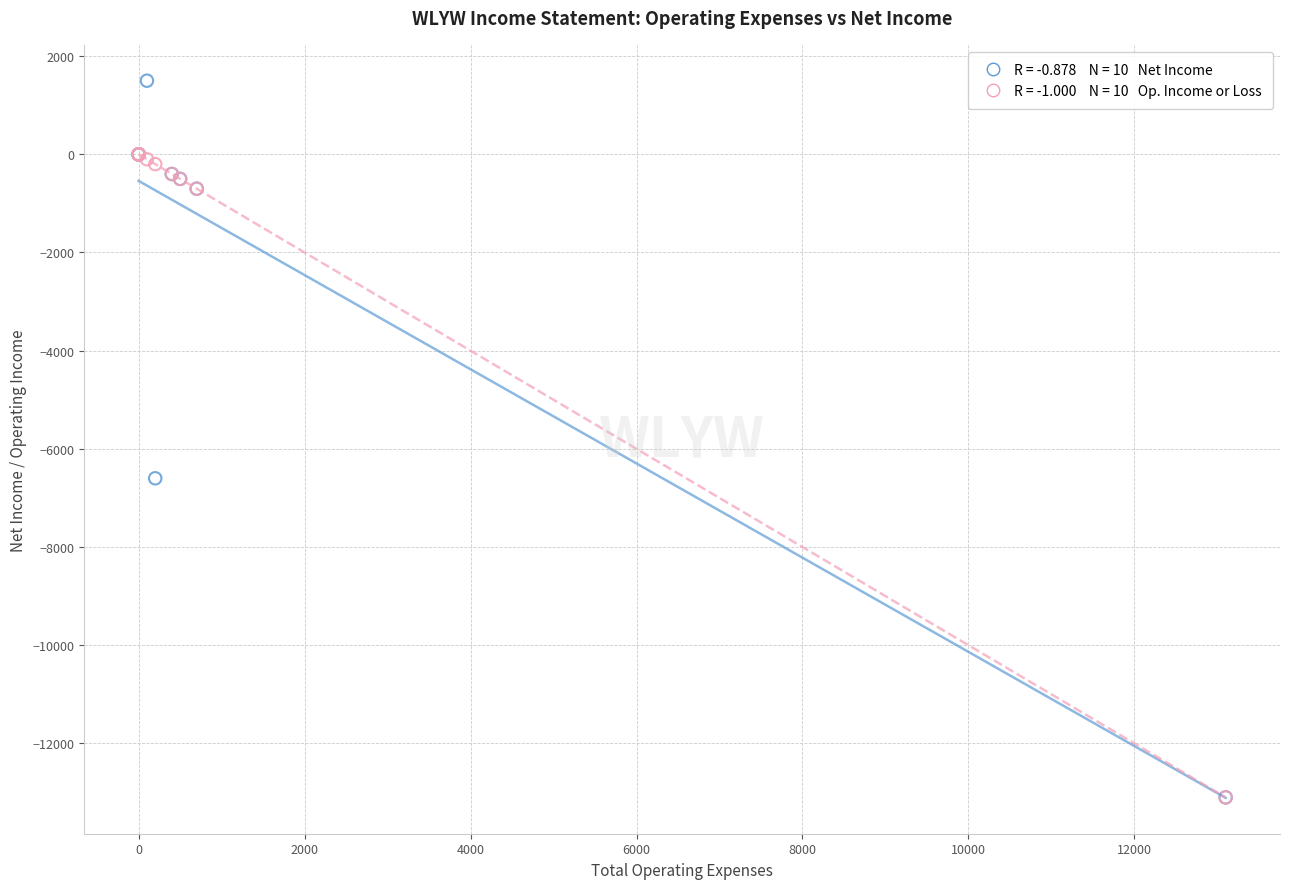

Across all series, what Y value is closest to -5800?

-6600